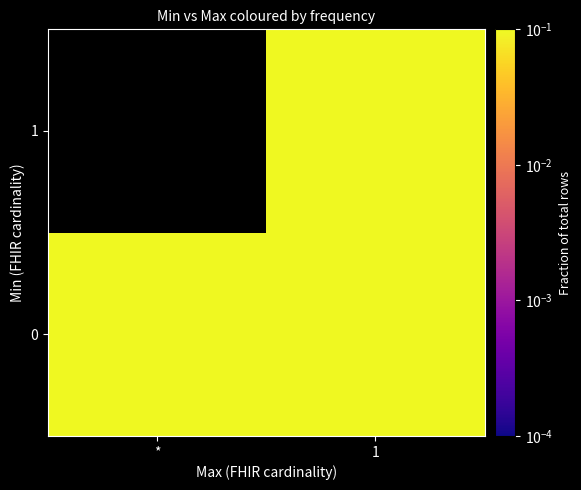

Reading left to right, extract all data points from this chart.

0: *=0.1	1=0.7
1: *=0.0	1=0.1